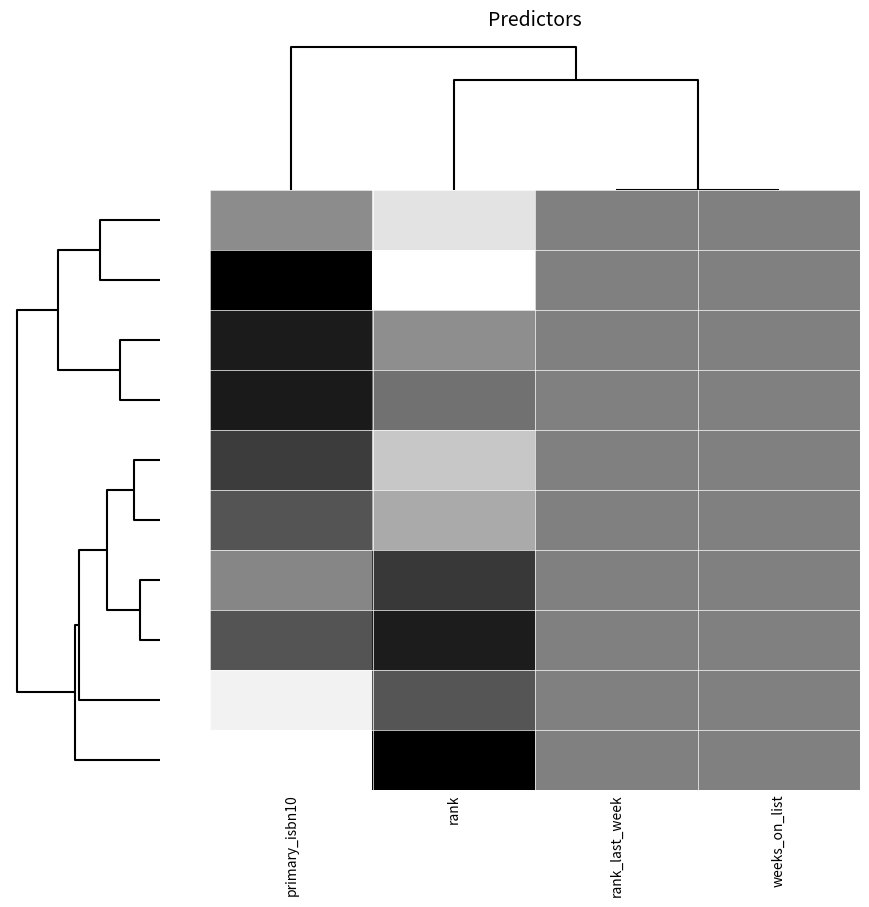

At which category is the sum across all series the highest?

rank